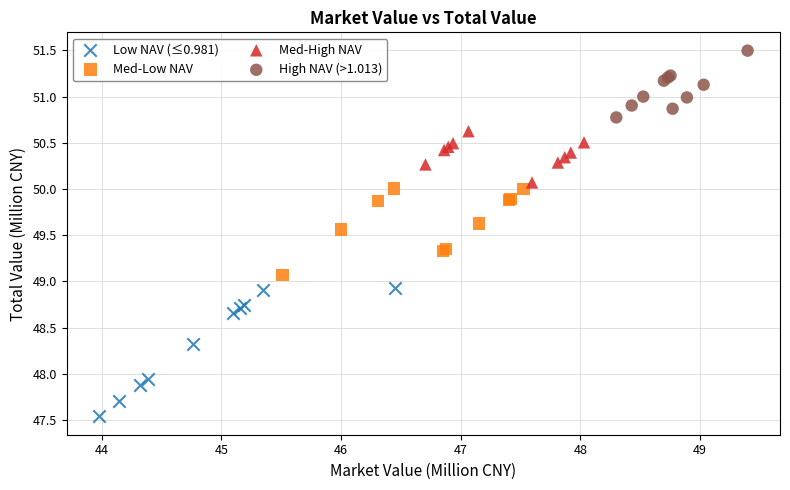

Which series reaches the minimum Y coordinate?

Low NAV (≤0.981)